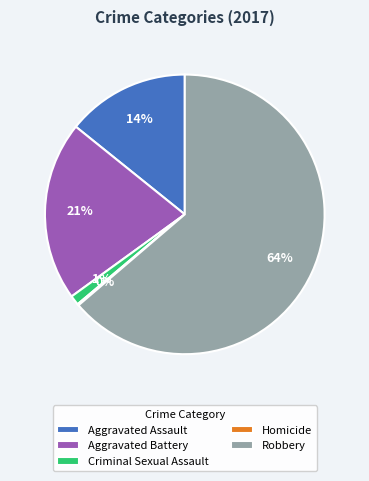

Do Aggravated Assault and Aggravated Battery together represent more than half of the pie?

No